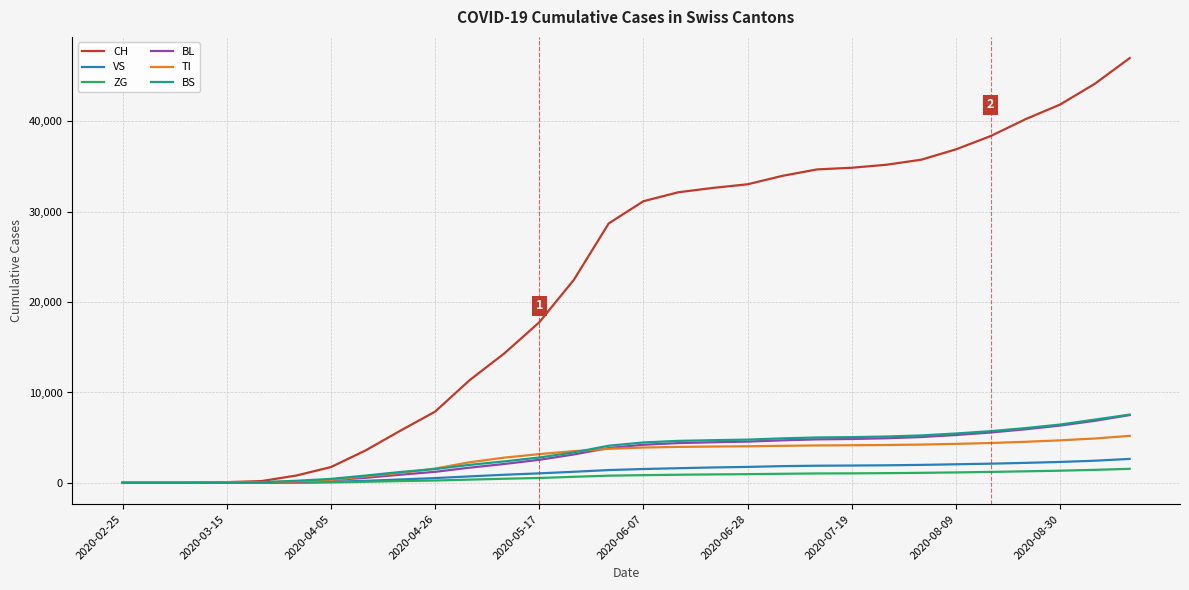

Is this an area chart (filled region under the line)?

No